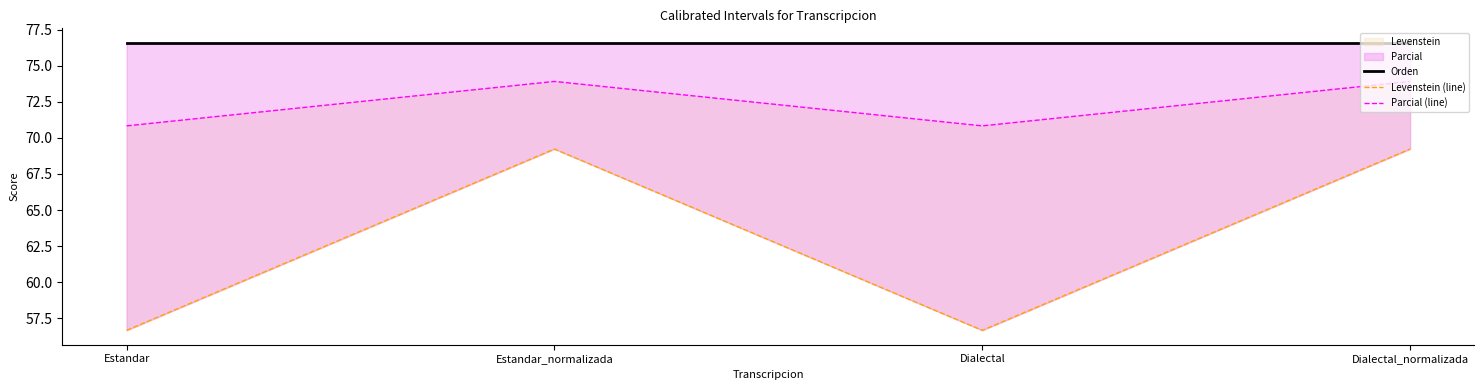

Between Estandar and Dialectal, which series saw the biggest shift?

Orden